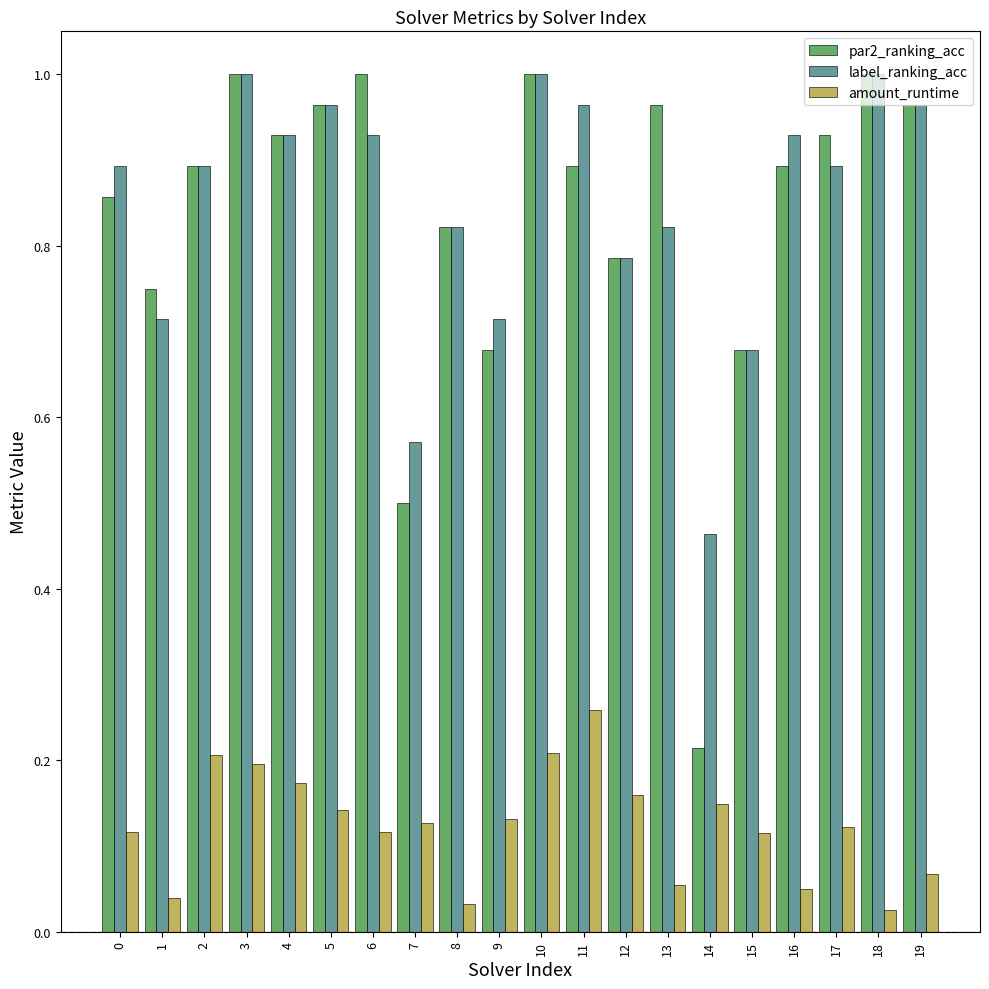

What is the sum of all par2_ranking_acc values?

16.7